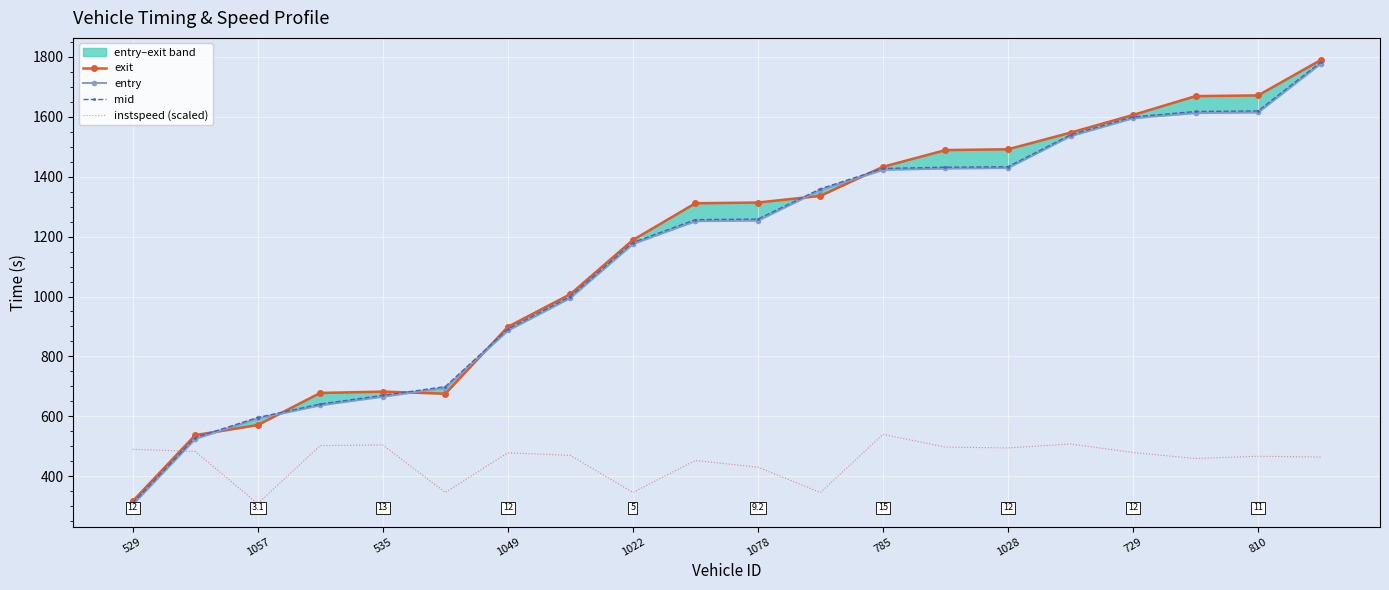

Reading left to right, transcribe all the data shown in this chart.

exit: 316.9	537.5	571.2	678.2	682.7	675.7	898.8	1007.8	1188.4	1311.2	1313.6	1335.9	1432.8	1488.6	1491.3	1546.8	1605.7	1668.6	1671.0	1788.8
entry: 306.1	525.2	593.1	637.4	666.0	695.3	886.6	995.6	1175.6	1251.6	1253.5	1355.6	1423.0	1427.2	1429.1	1535.4	1595.0	1612.4	1614.4	1776.8
mid: 310.4	529.5	596.2	641.3	670.0	699.4	891.1	1000.0	1180.0	1256.4	1258.4	1359.3	1427.2	1431.4	1433.1	1539.3	1599.2	1617.3	1619.2	1781.5
instspeed (scaled): 490.1	482.9	308.9	502.5	504.7	346.1	478.5	469.9	346.1	452.9	430.5	346.1	539.9	497.5	494.7	507.9	479.5	459.5	466.9	464.3